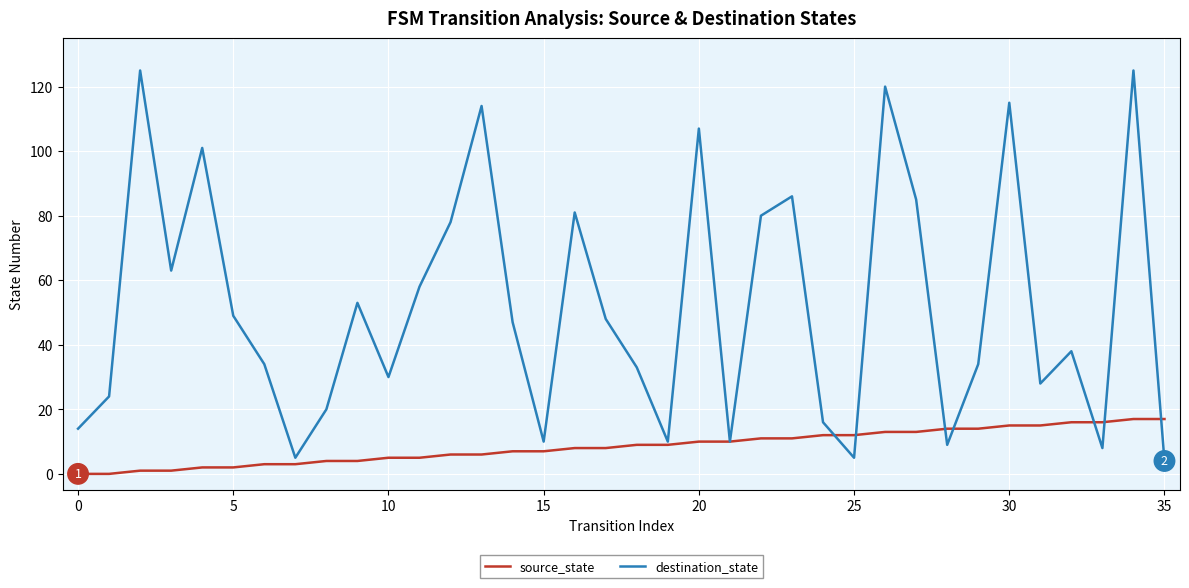

What are all the series names shown in the legend?

source_state, destination_state